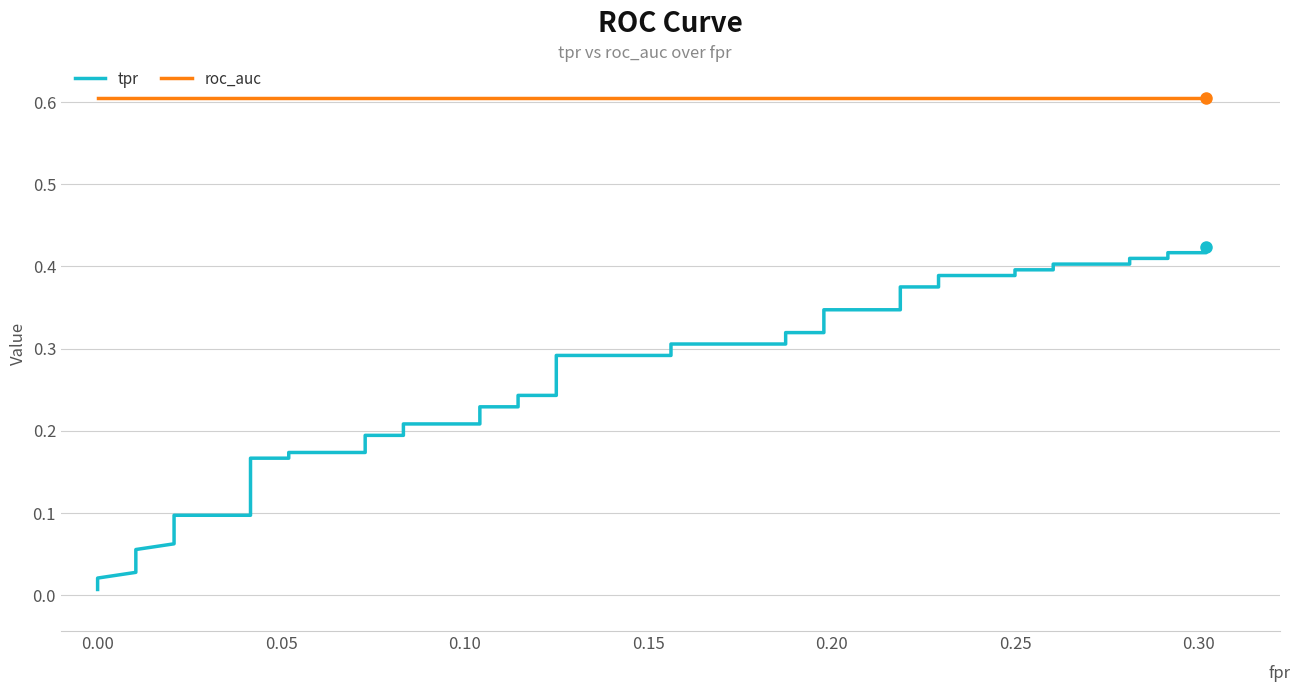

Is this an area chart (filled region under the line)?

No